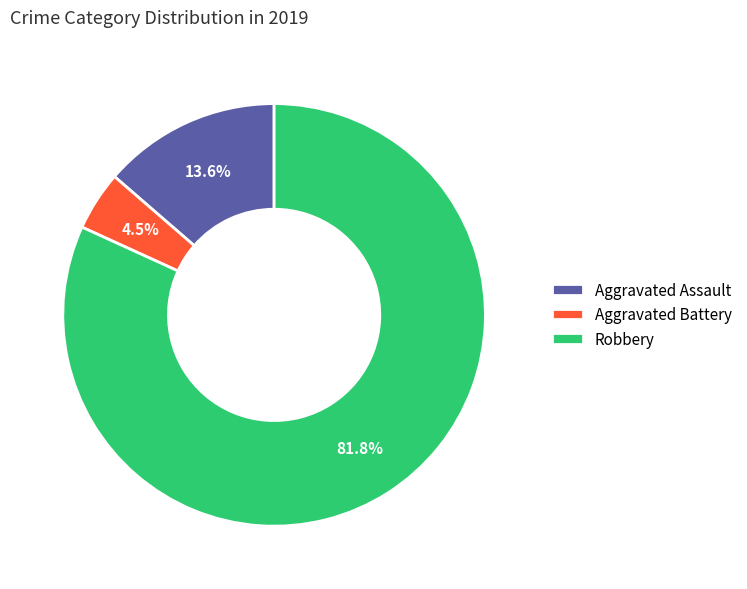

To the nearest percent, what is the average slice percentage?

33%